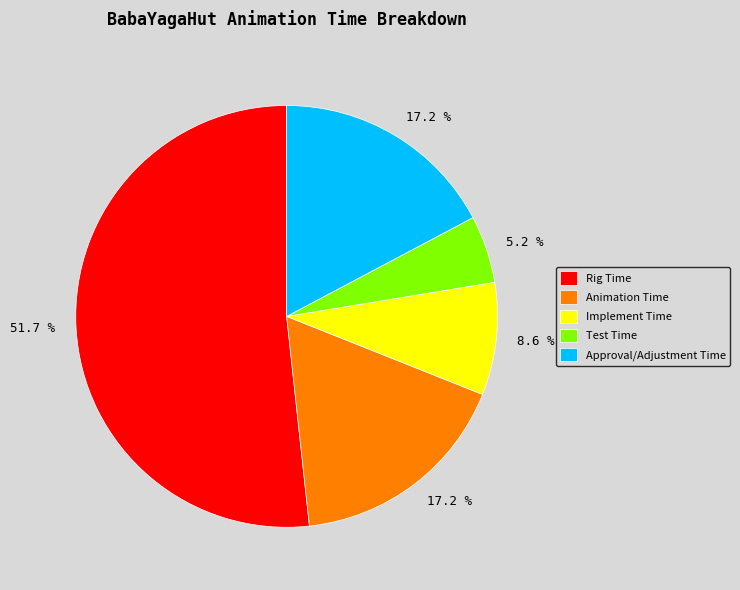

To the nearest percent, what is the difference between the Animation Time and Implement Time slice percentages?

9%